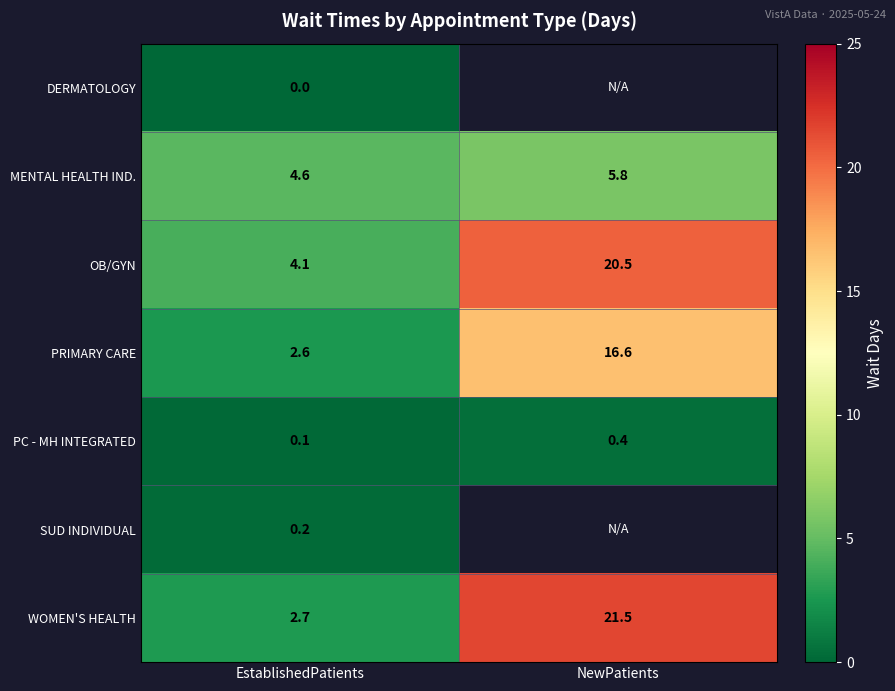

Is the value of WOMEN'S HEALTH at EstablishedPatients greater than the value of PRIMARY CARE at NewPatients?

No